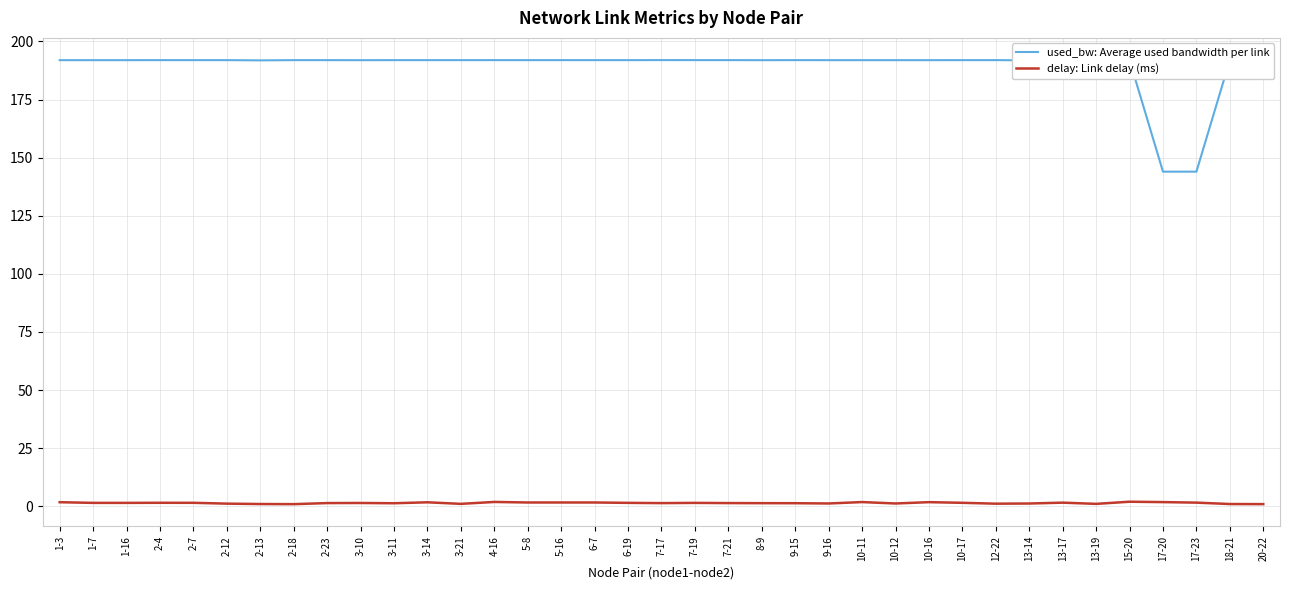

How many lines are shown in the chart?

2